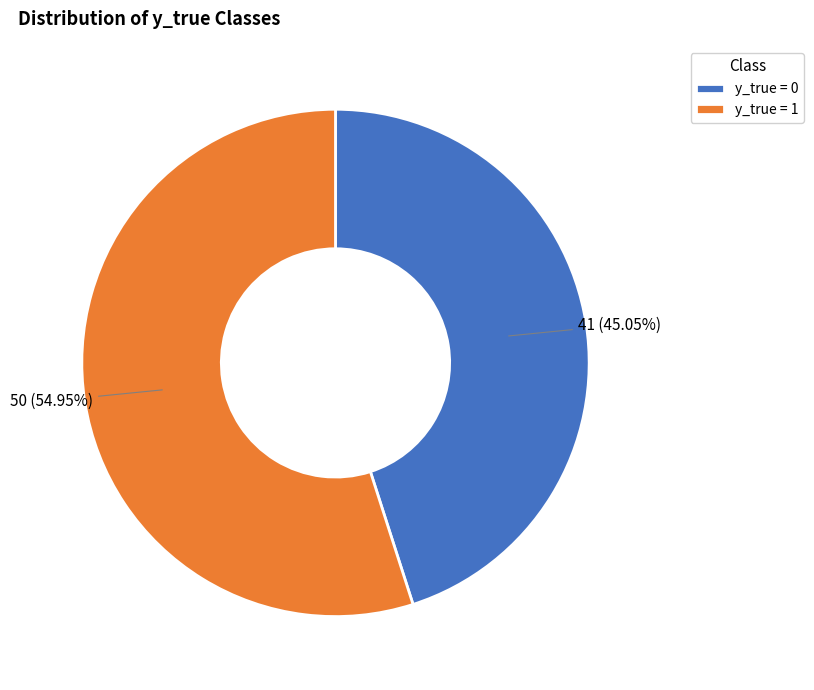

True or false: y_true = 1 accounts for 44% of the total.

False